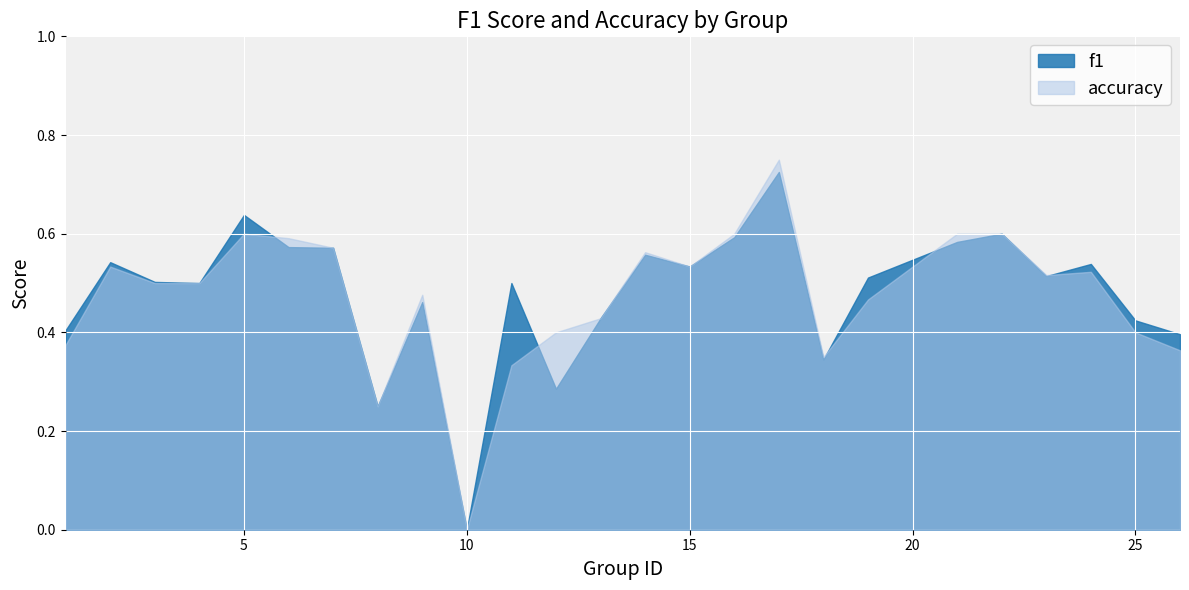

Rank the series by their average value, from highest to lowest.

f1, accuracy